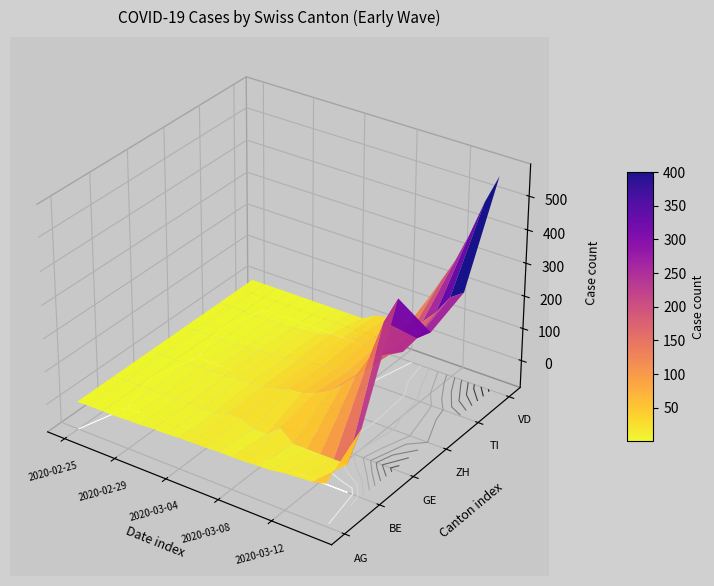

How many data points in TI are above 28?

9